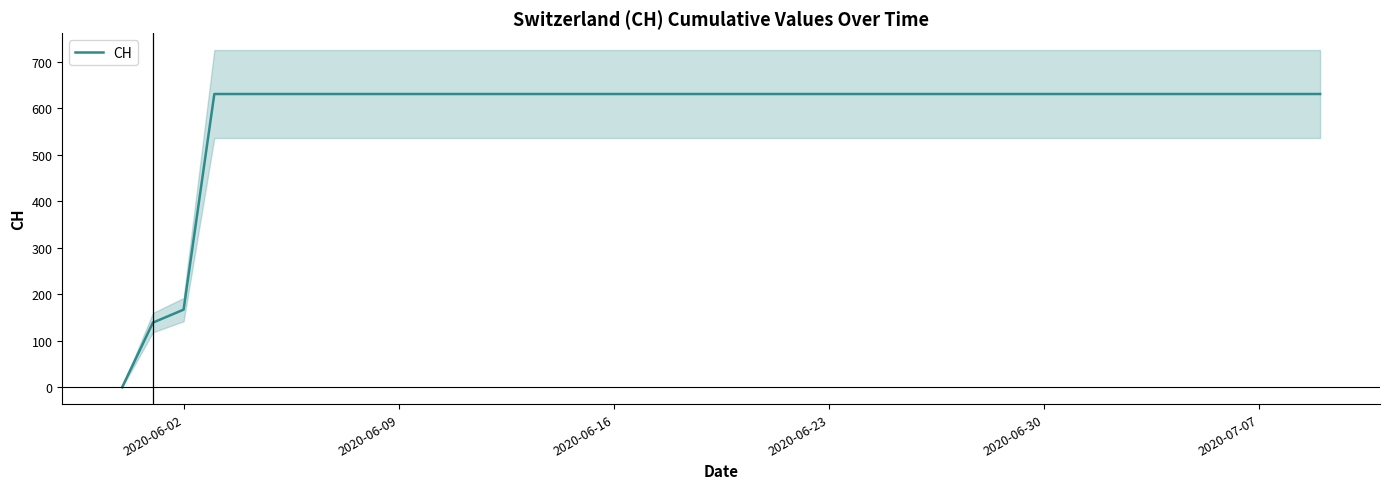

How many data points are less than 631?

3